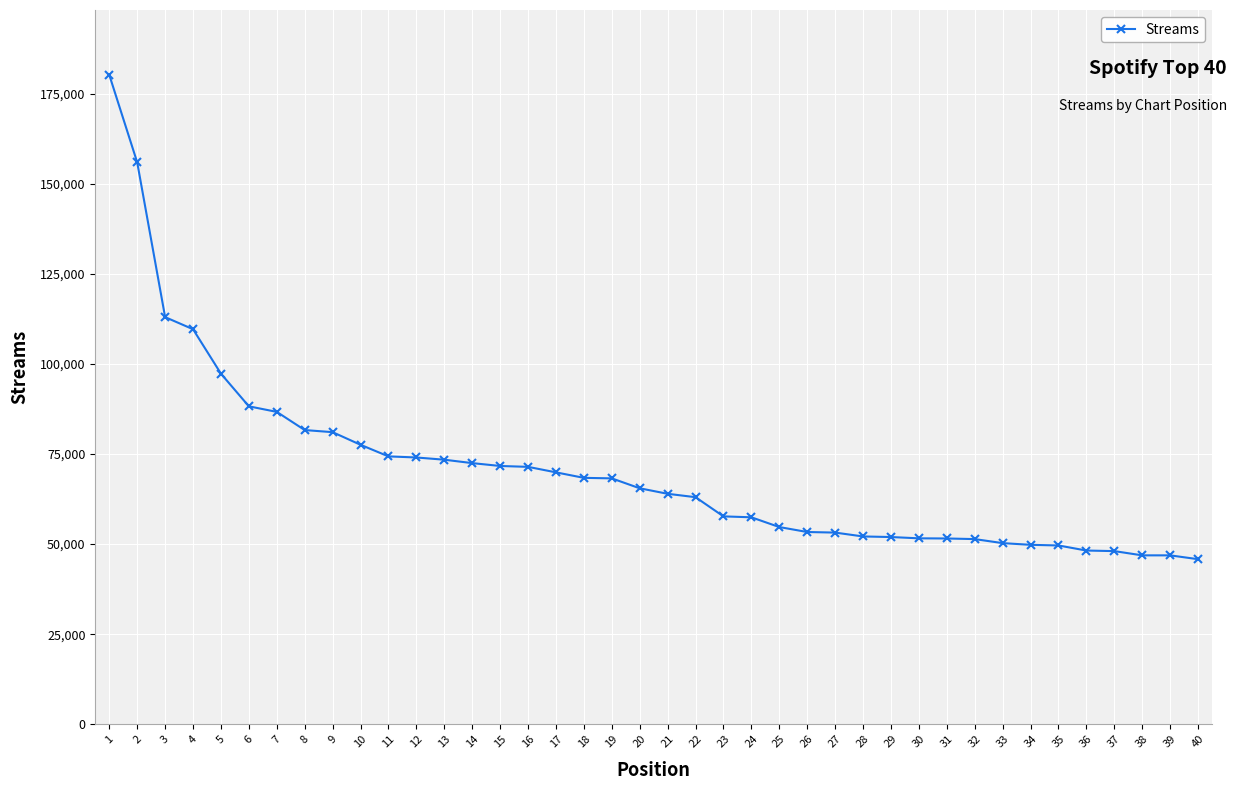

What is the sum of the values at 11 and 33?

124624